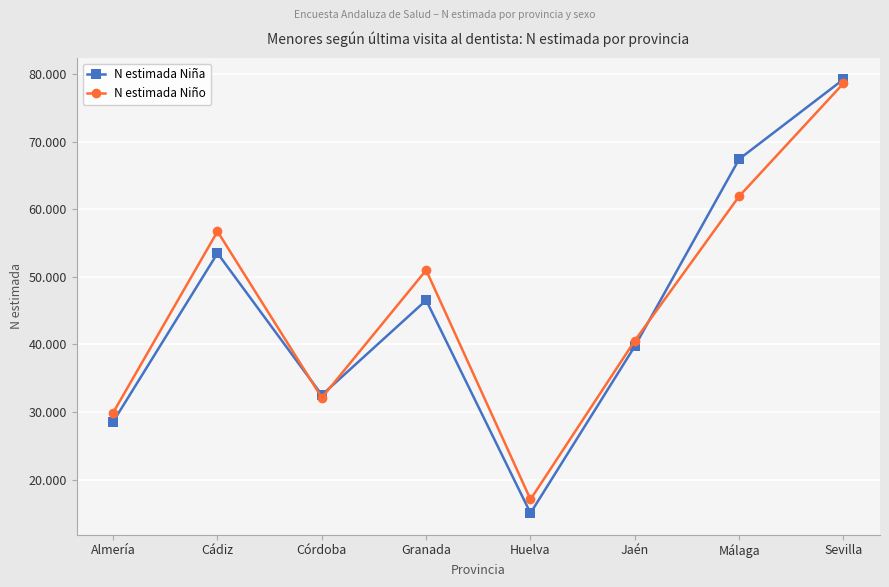

Reading left to right, what are all the values shown in this chart?

N estimada Niña: Almería=28566	Cádiz=53508	Córdoba=32517	Granada=46545	Huelva=15044	Jaén=39743	Málaga=67443	Sevilla=79252
N estimada Niño: Almería=29911	Cádiz=56733	Córdoba=32124	Granada=51003	Huelva=17068	Jaén=40570	Málaga=61943	Sevilla=78658